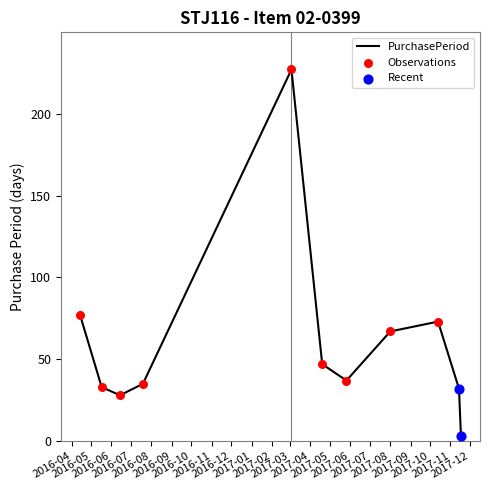

What is the greatest value displayed?

227